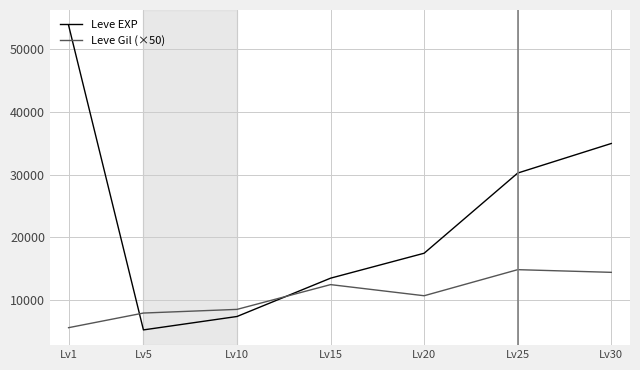

List the labels in order of Leve EXP value, largest first.

Lv1, Lv30, Lv25, Lv20, Lv15, Lv10, Lv5